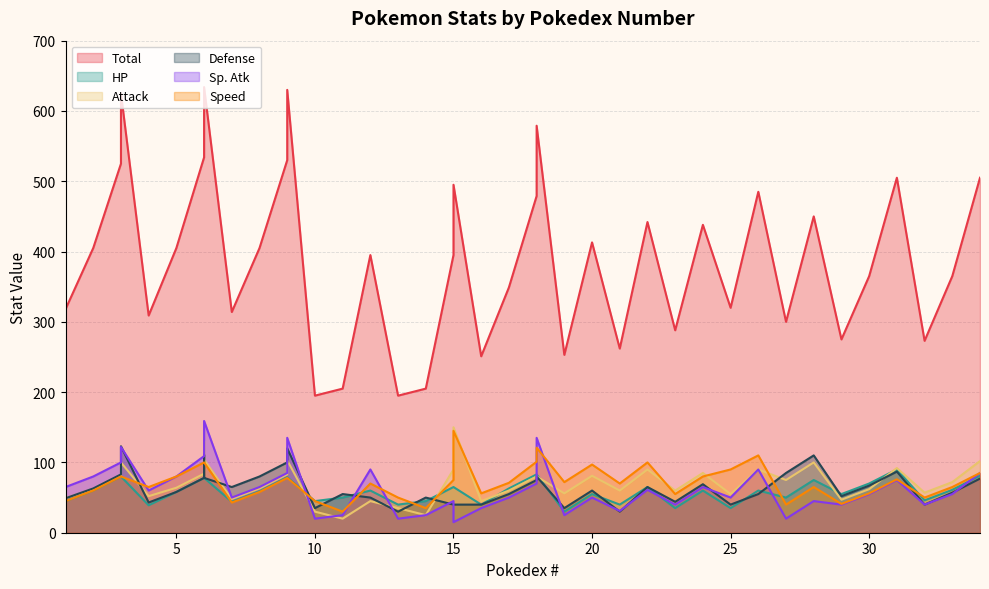

The Sp. Atk series shows 29 at 26. True or false?

False